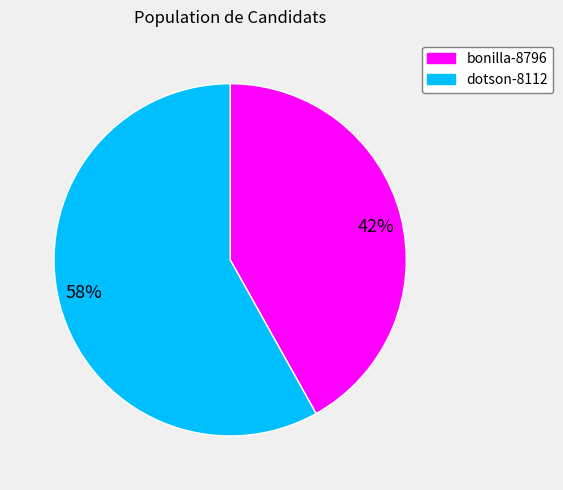

Rank the categories by value from highest to lowest.

58%, 42%